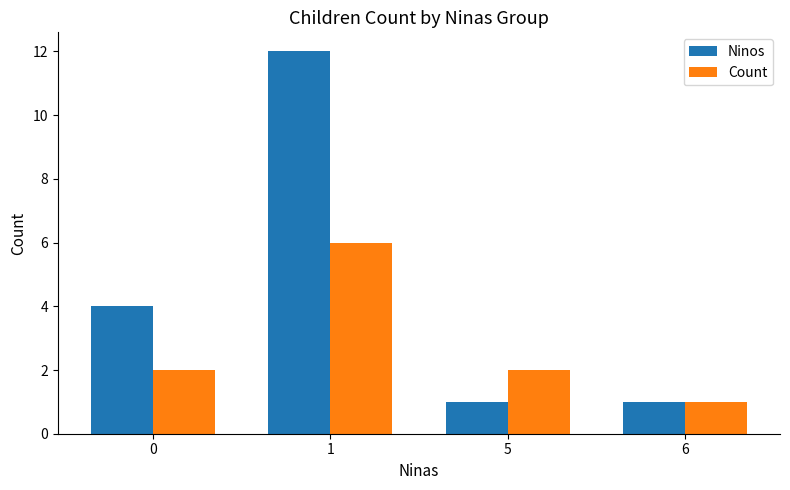

Does the chart contain stacked bars?

No